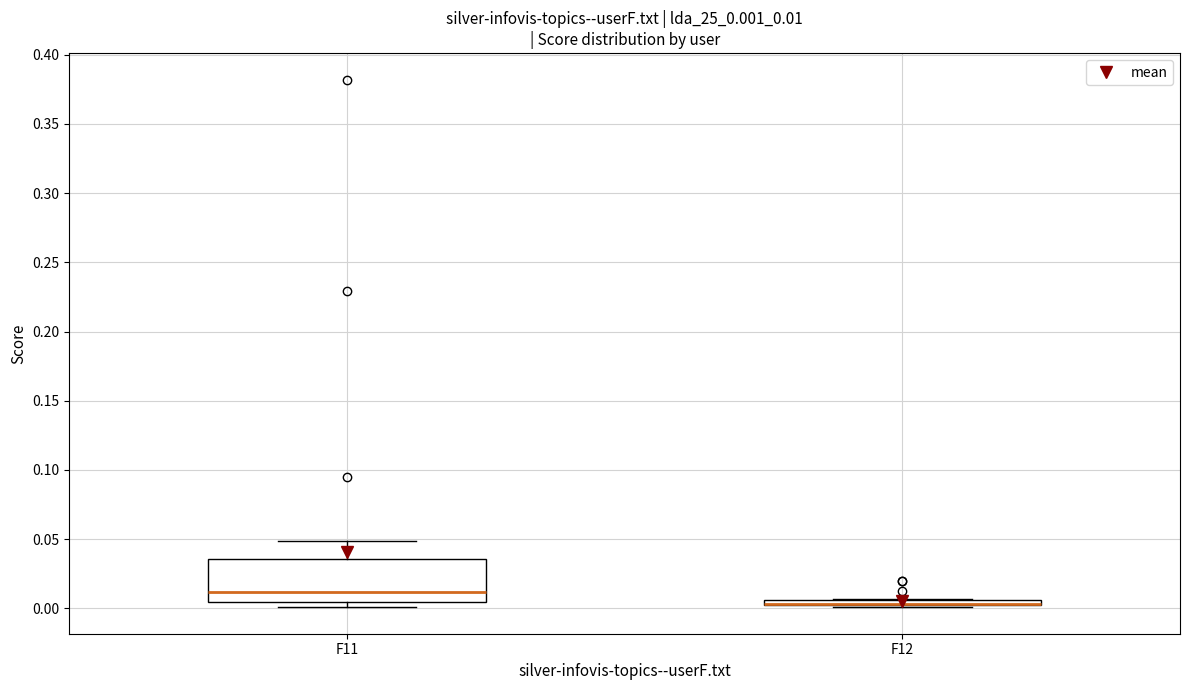

Where does the upper whisker of the box for F11 end on the y-axis? The values are not printed on the chart, so give them approximately, as read against the axis.

0.050